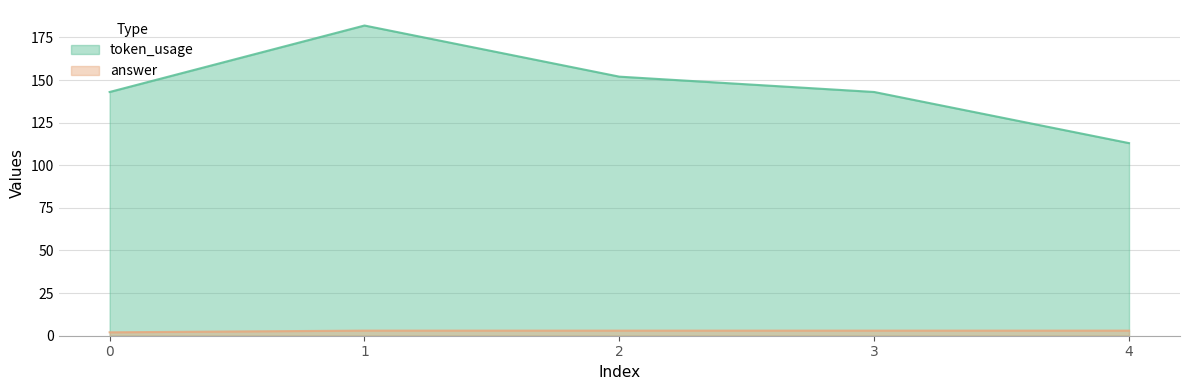

Which series has the largest range (max minus min)?

token_usage